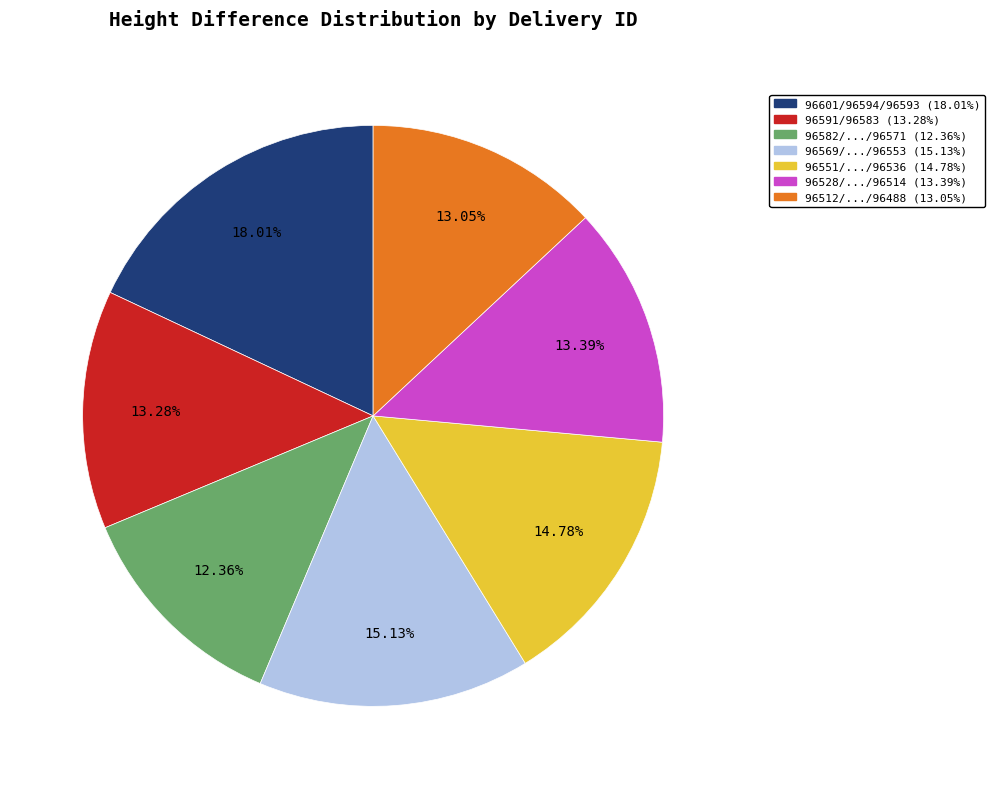

Does any single category account for the majority?

No